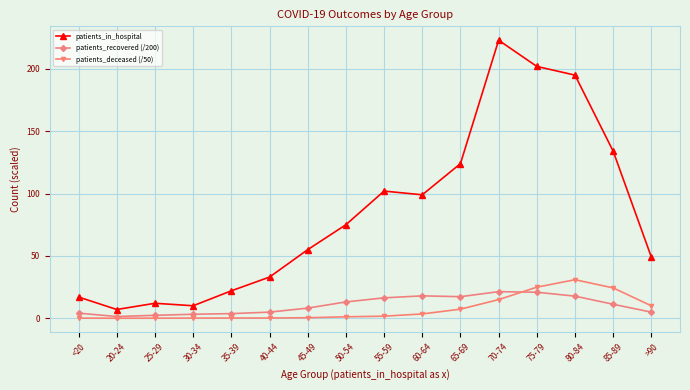

What is the maximum value for patients_deceased (/50)?

30.9